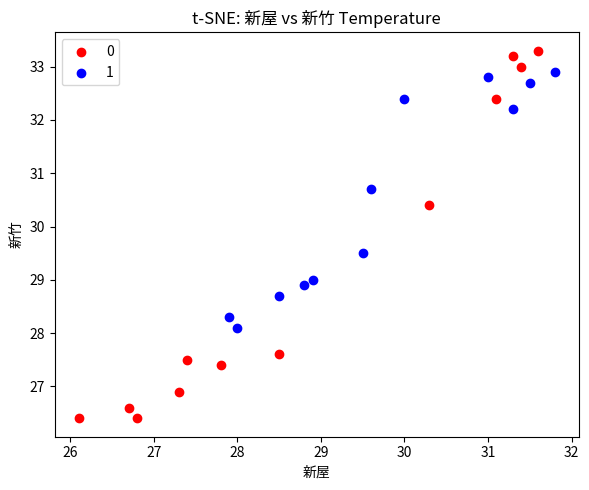

Which series reaches the maximum Y coordinate?

0